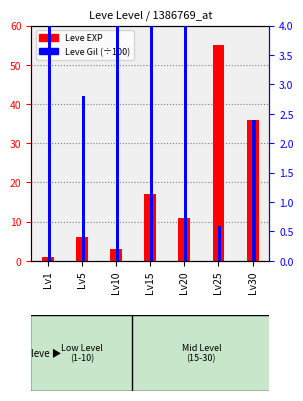

Is it true that Leve EXP equals 11.0 at Lv20?

True